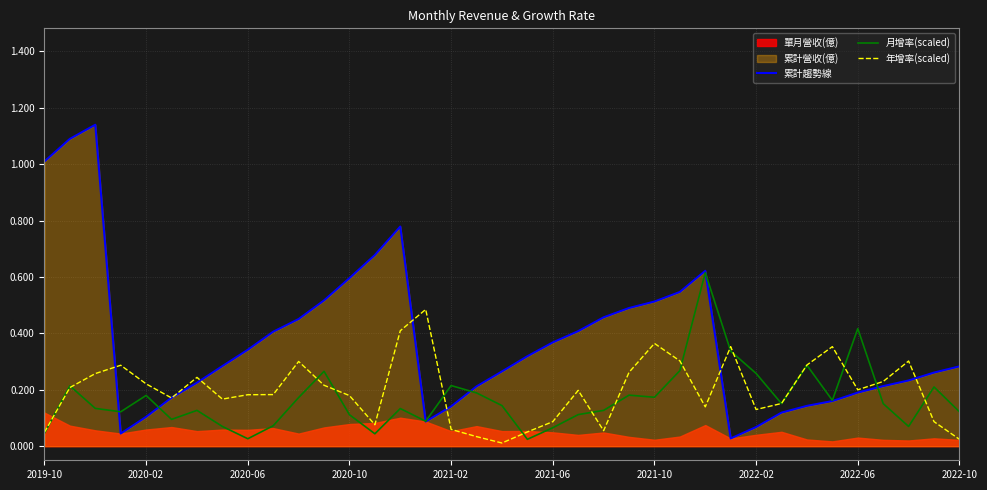

After their last crossing, which series has the higher values: 累計趨勢線 or 月增率(scaled)?

累計趨勢線